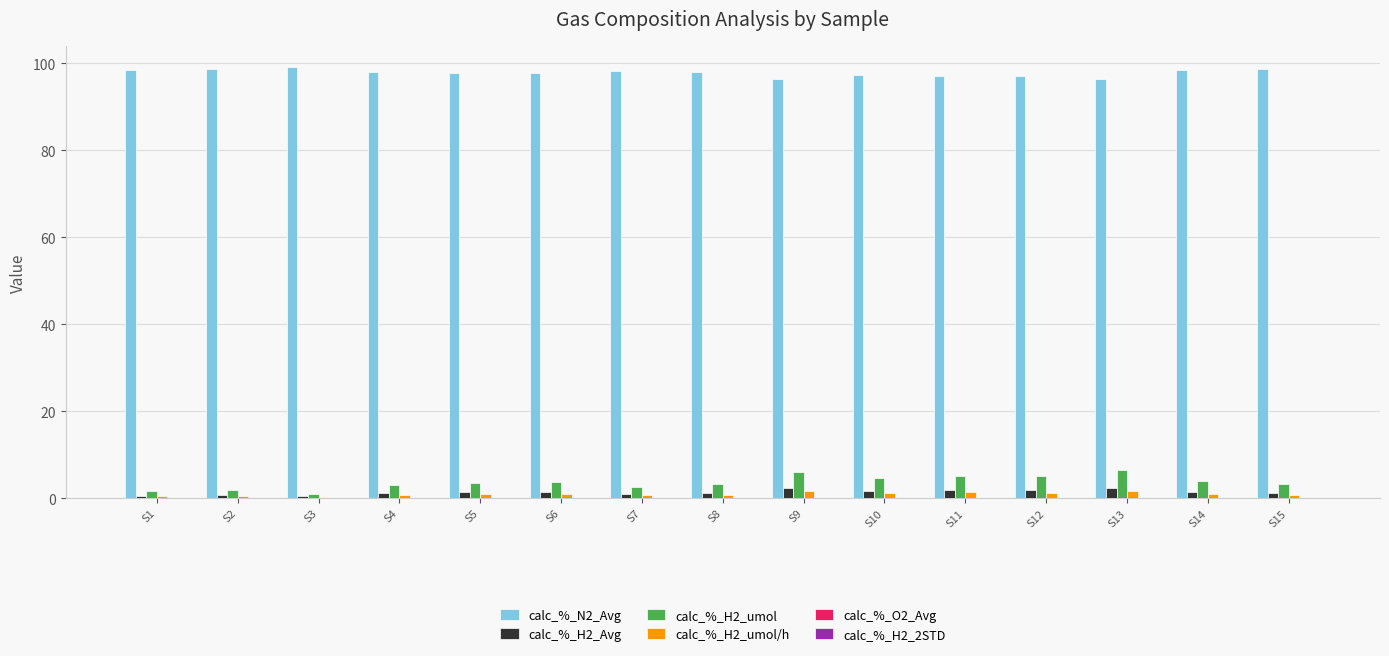

Which series has the largest total across all categories?

calc_%_N2_Avg